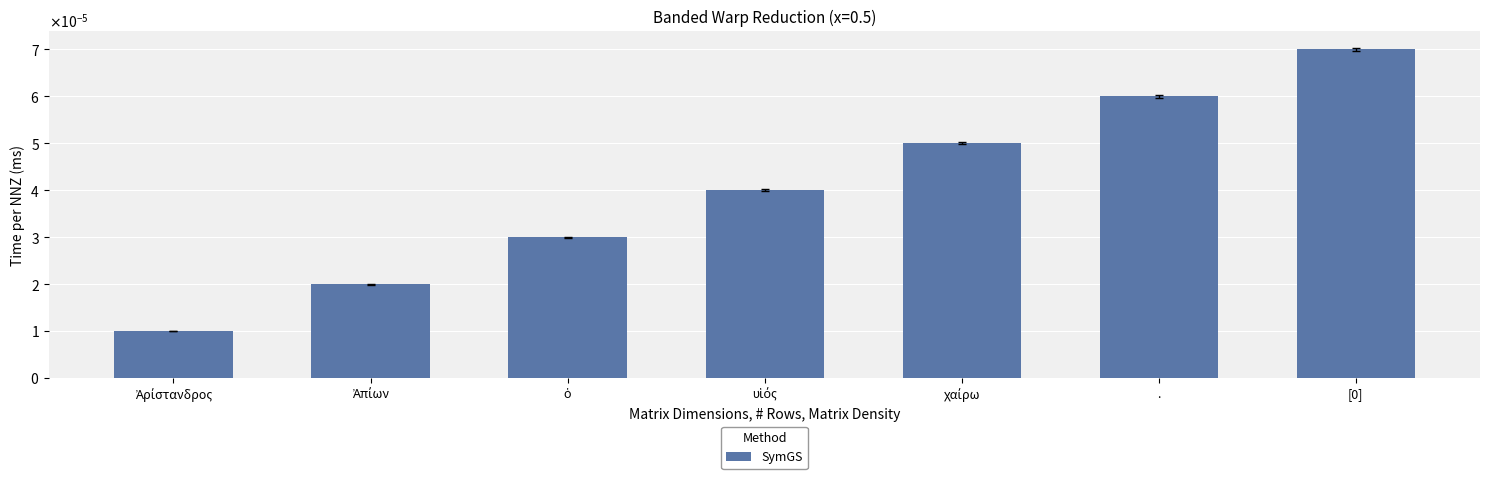

Which label corresponds to the smallest value in the chart?

Ἀρίστανδρος